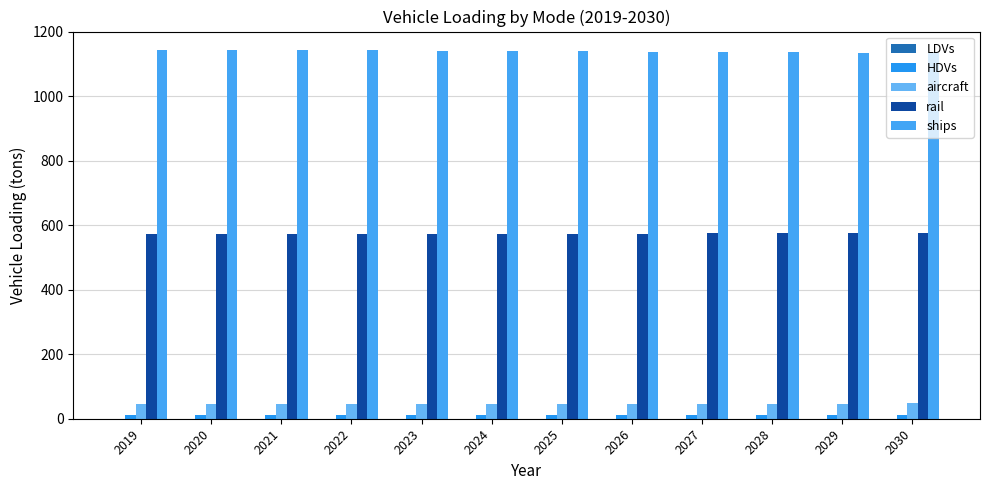

How many categories are shown in the chart?

12